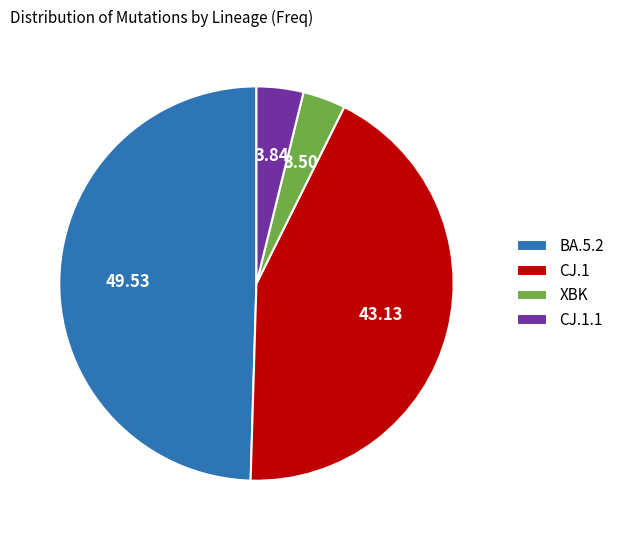

How many segments does this pie chart have?

4